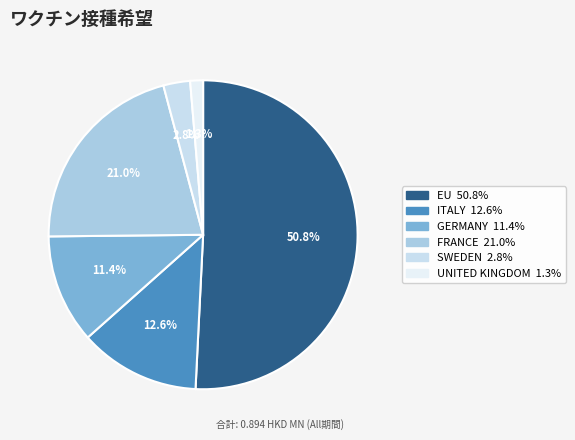

To the nearest percent, what portion does EU represent?

51%